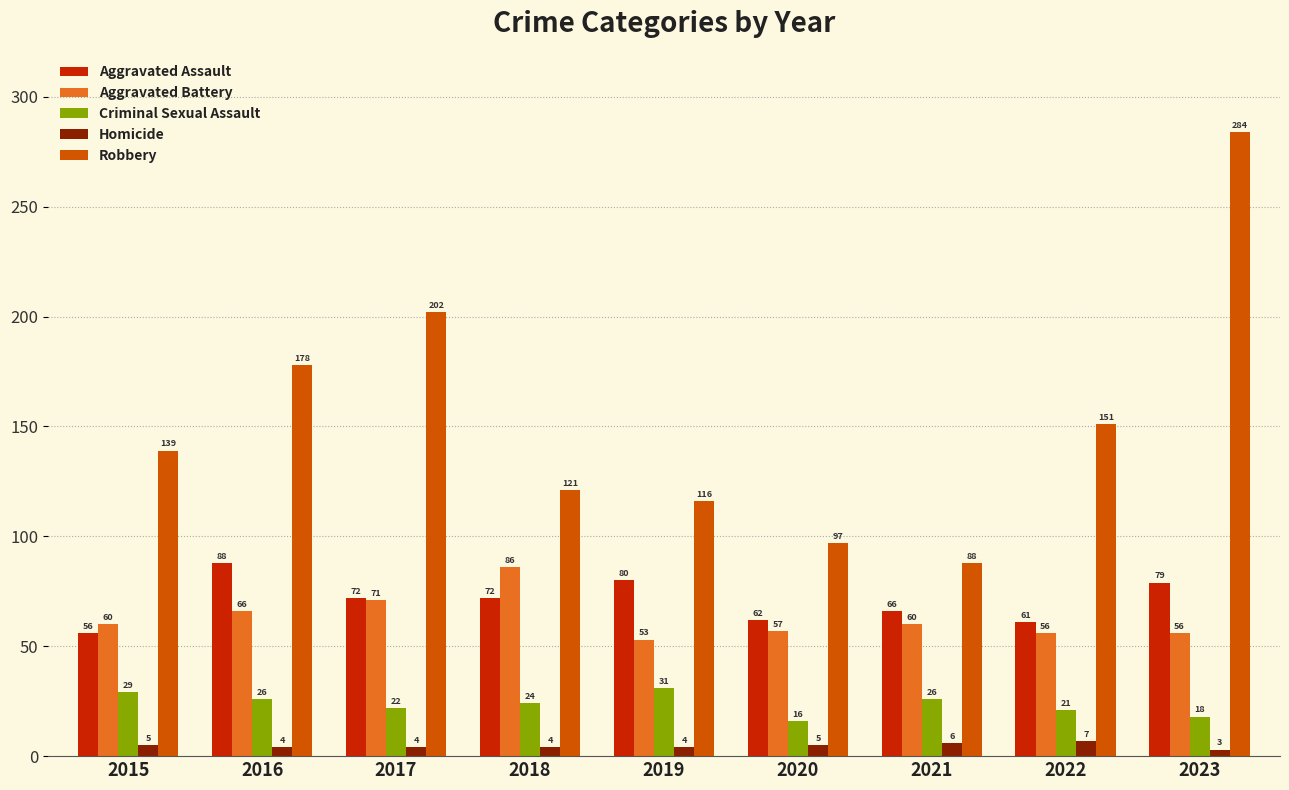

What is the total value across all series at 2016?

362